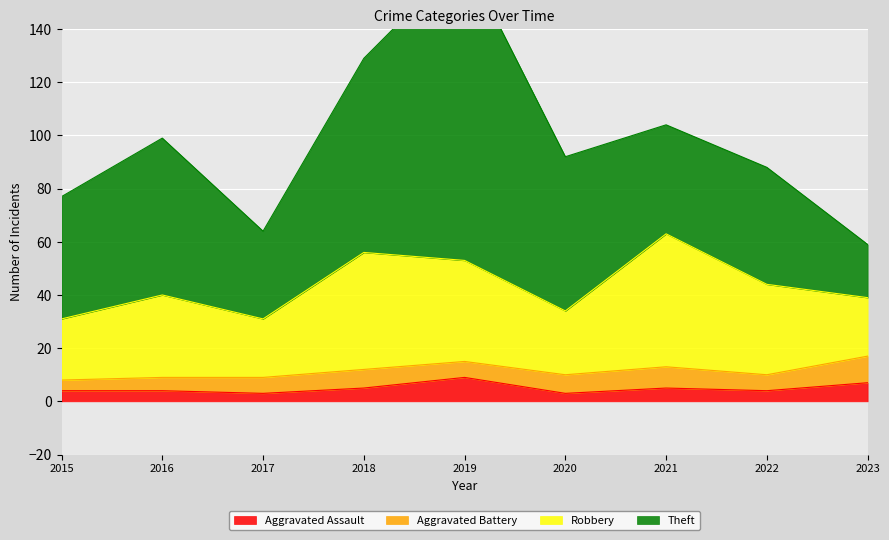

What is the maximum value shown in the chart?

114